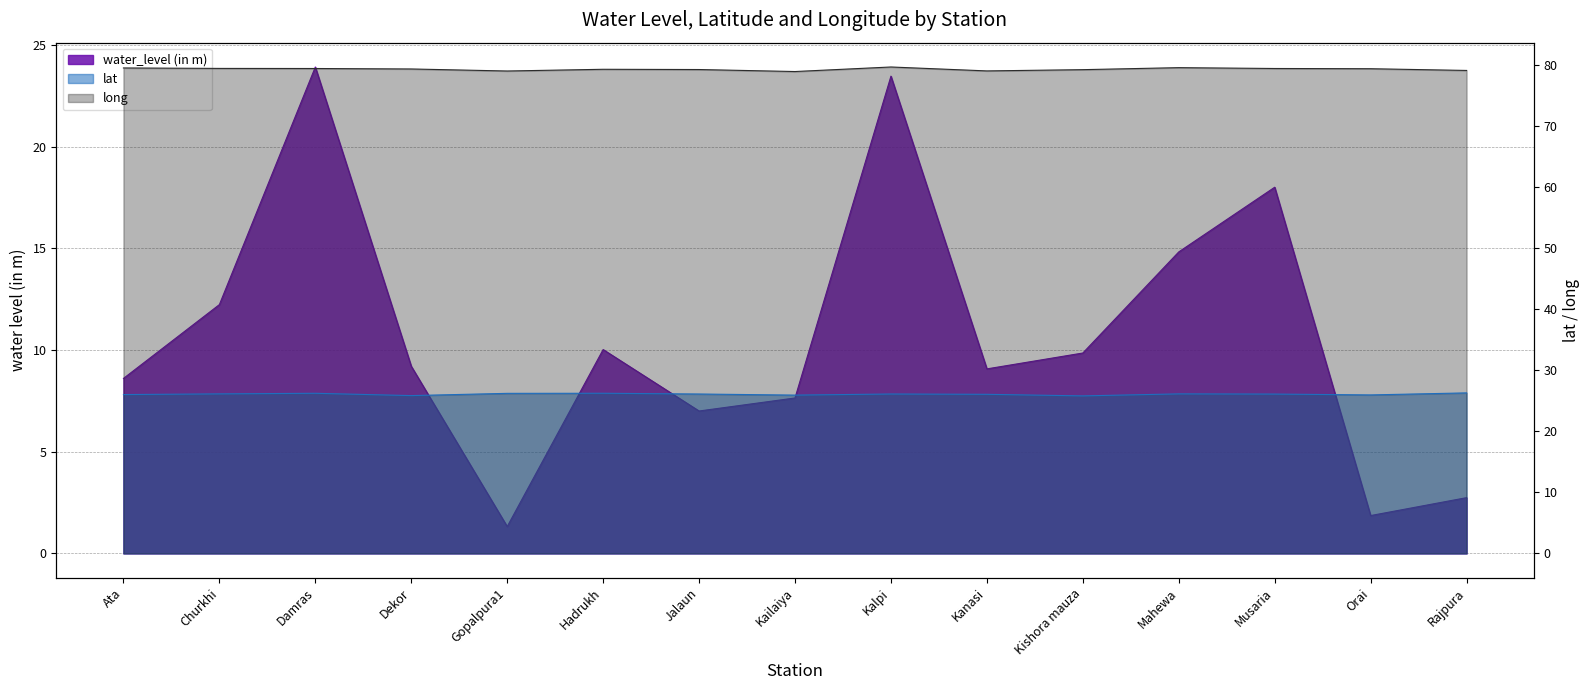

What is the minimum value for lat?

25.8